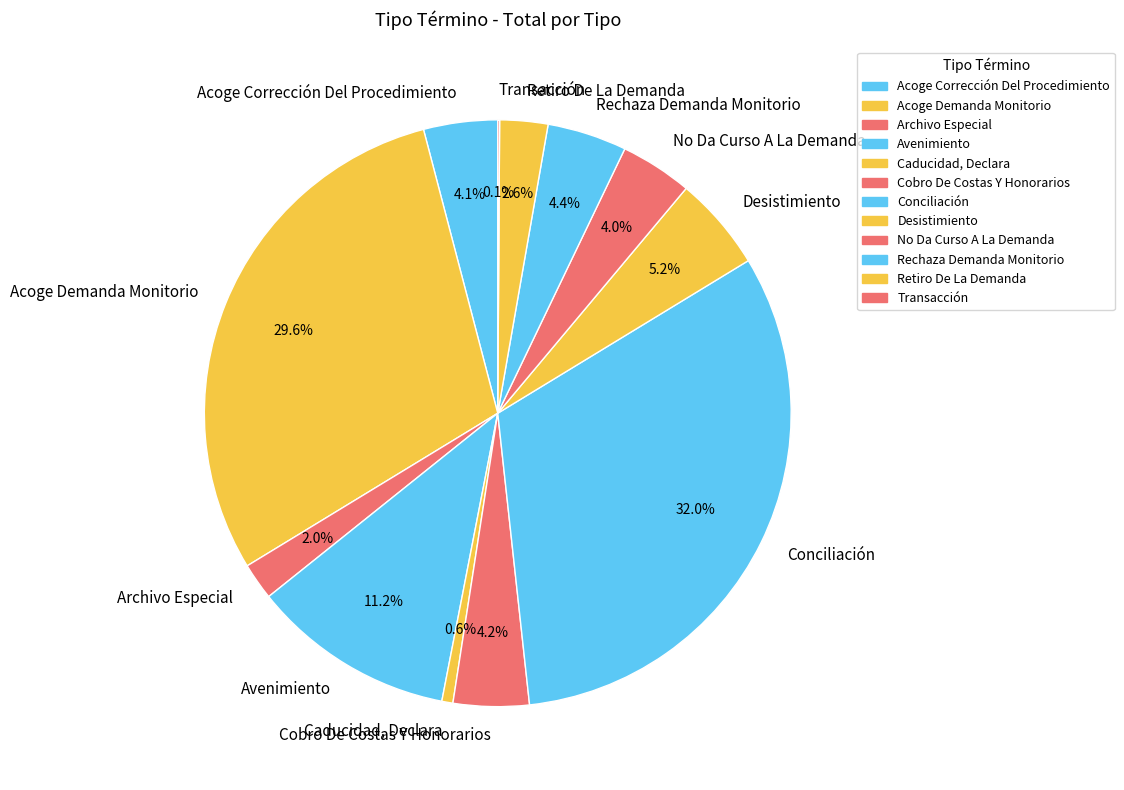

What portion of the pie excludes Conciliación?

68.0%